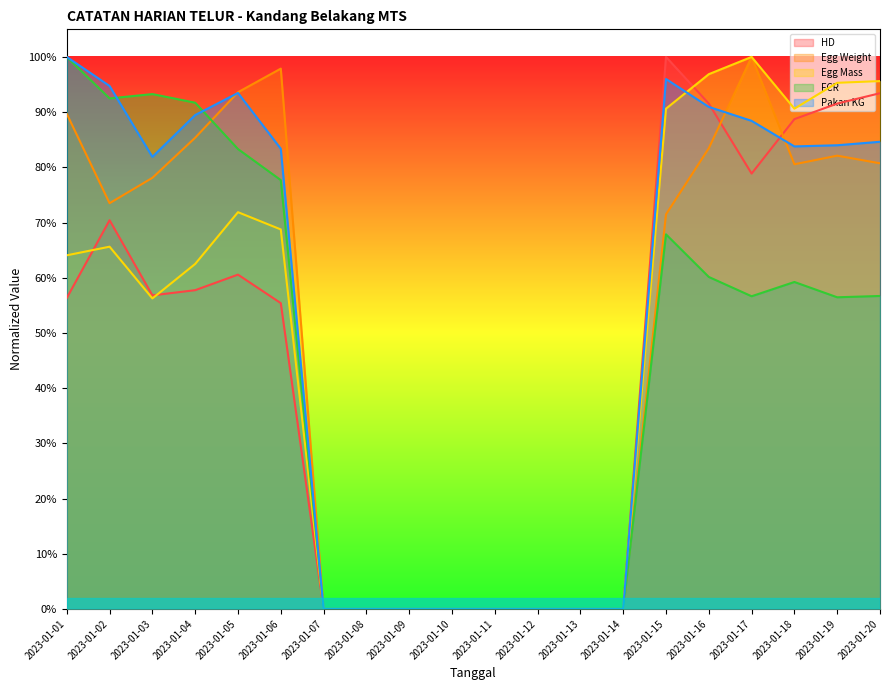

Does the chart display data point markers on the line(s)?

No